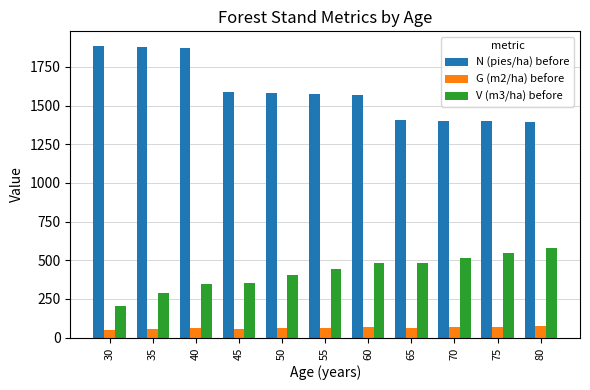

Is it true that G (m2/ha) before equals 50.3 at 30?

True